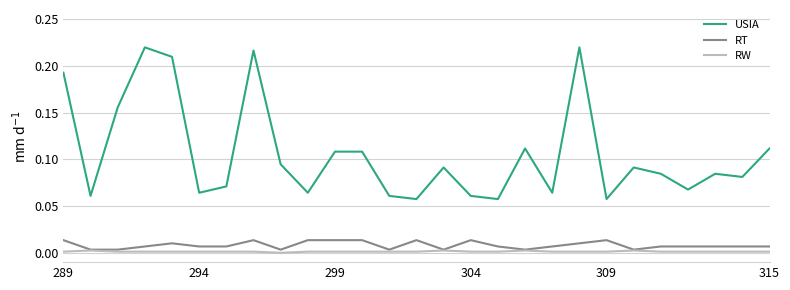

List the series in order of their peak value, lowest first.

RW, RT, USIA